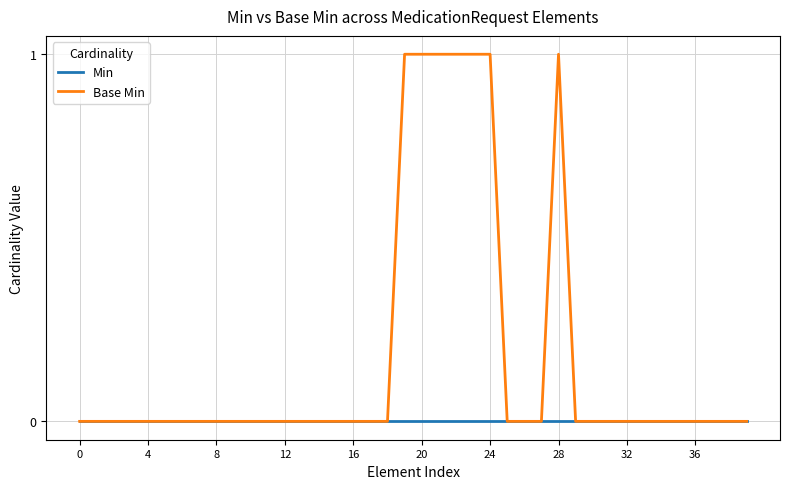

Reading left to right, transcribe all the data shown in this chart.

Min: 0	0	0	0	0	0	0	0	0	0	0	0	0	0	0	0	0	0	0	0	0	0	0	0	0	0	0	0	0	0	0	0	0	0	0	0	0	0	0	0
Base Min: 0	0	0	0	0	0	0	0	0	0	0	0	0	0	0	0	0	0	0	1	1	1	1	1	1	0	0	0	1	0	0	0	0	0	0	0	0	0	0	0